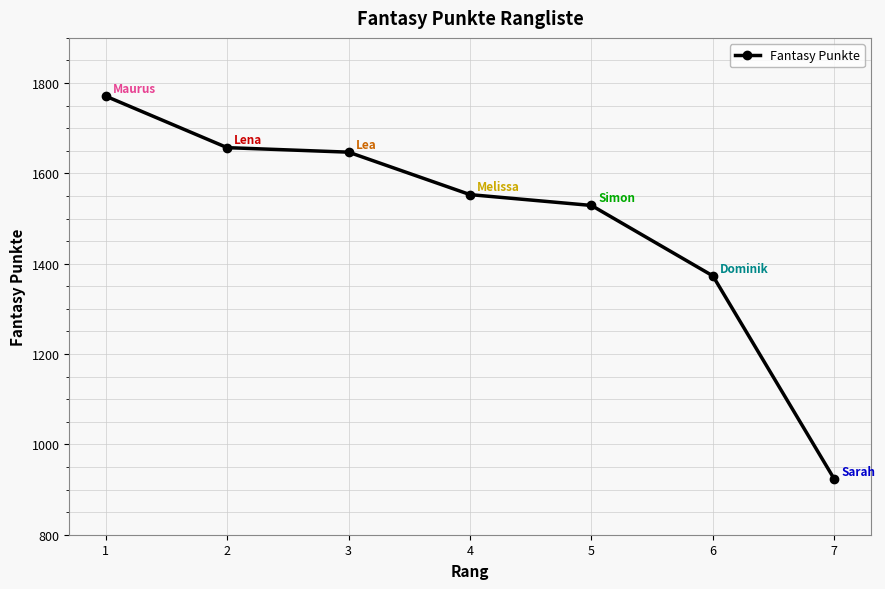

List the labels in order of value, smallest first.

7, 6, 5, 4, 3, 2, 1